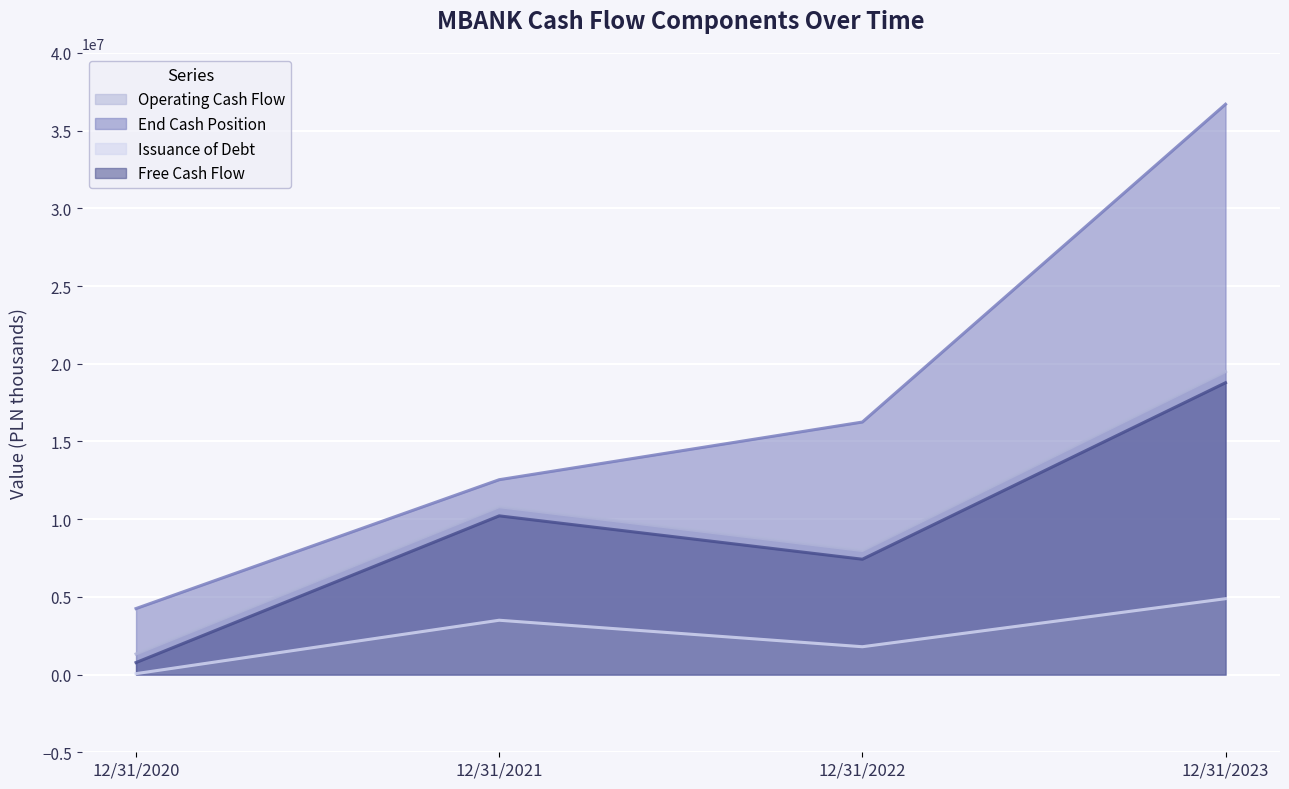

What is the value of the Issuance of Debt point at the 1st from the left?

60500